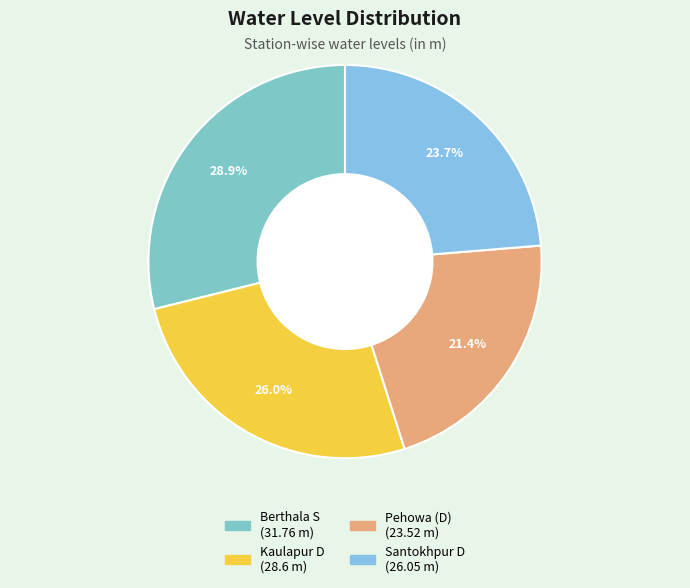

Does Pehowa (D) represent more than half of the total?

No